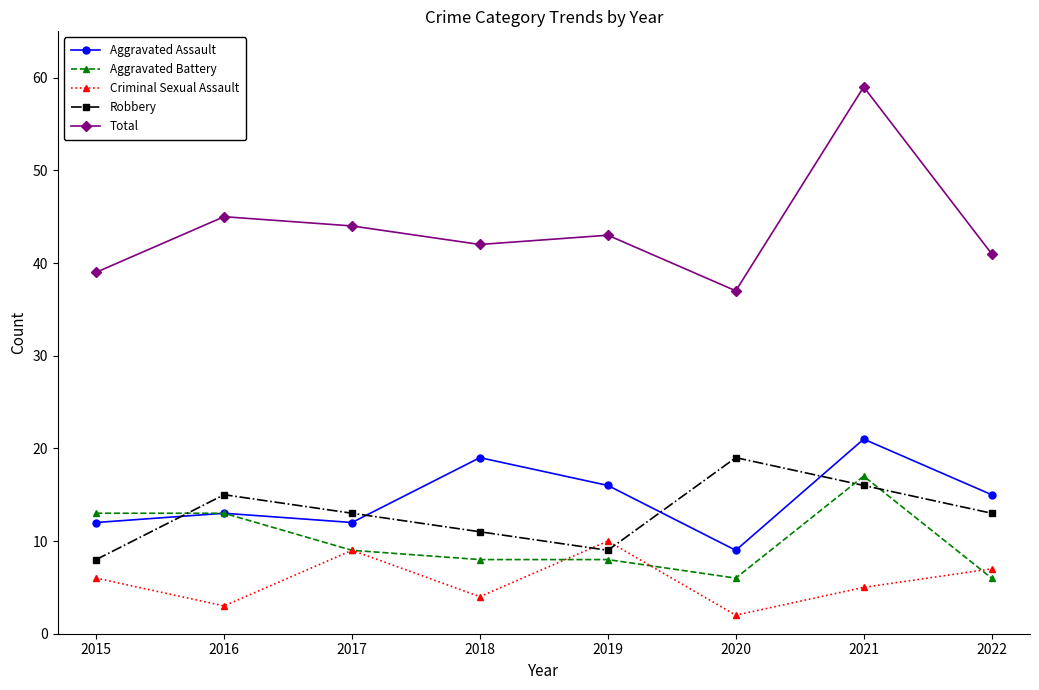

What is the sum of all Criminal Sexual Assault values?

46